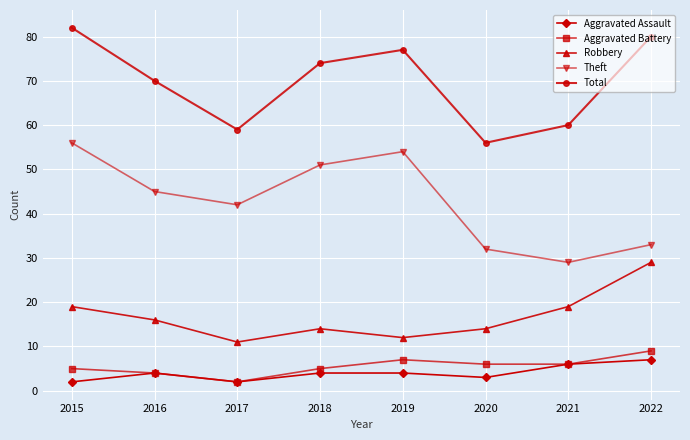

The value of Total at 2015 is 82. True or false?

True